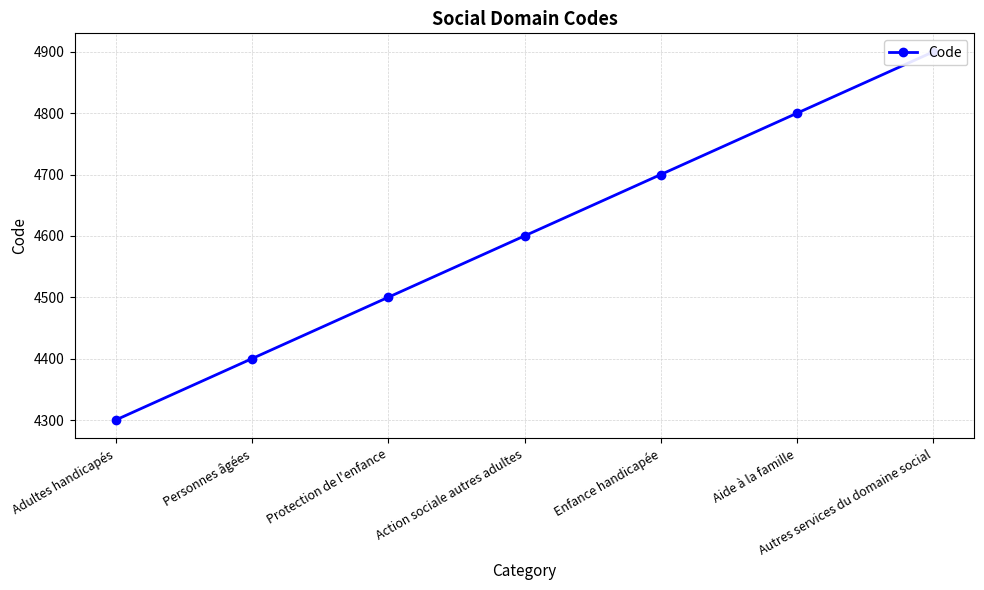

What position from the right is Adultes handicapés?

7